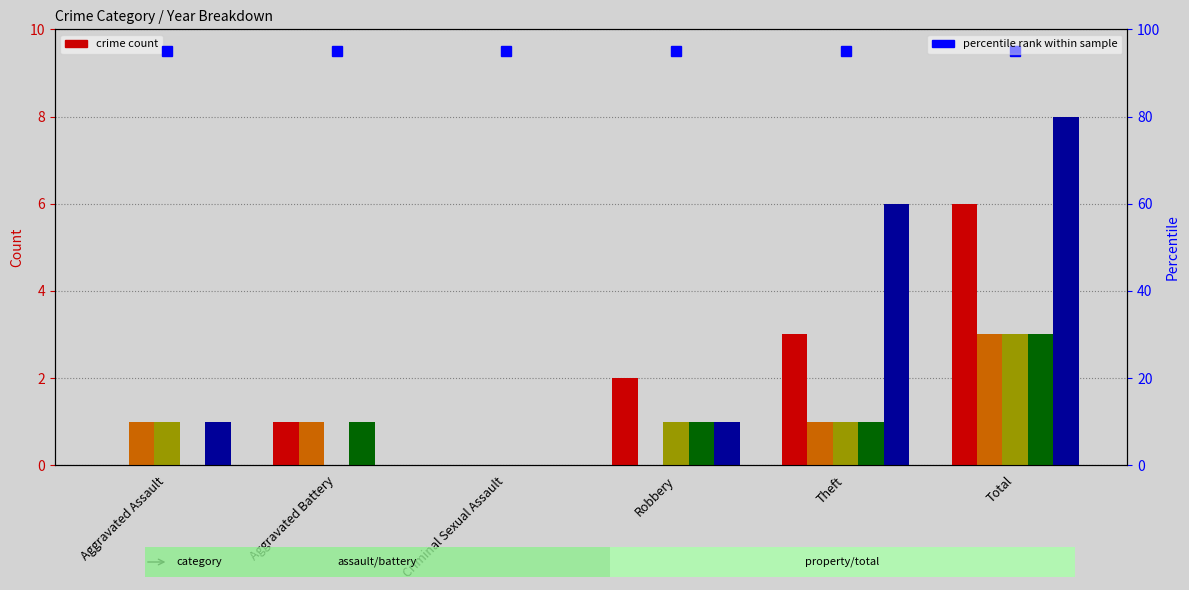

At Theft, list the series in order from largest to smallest.

2019, 2015, 2016, 2017, 2018